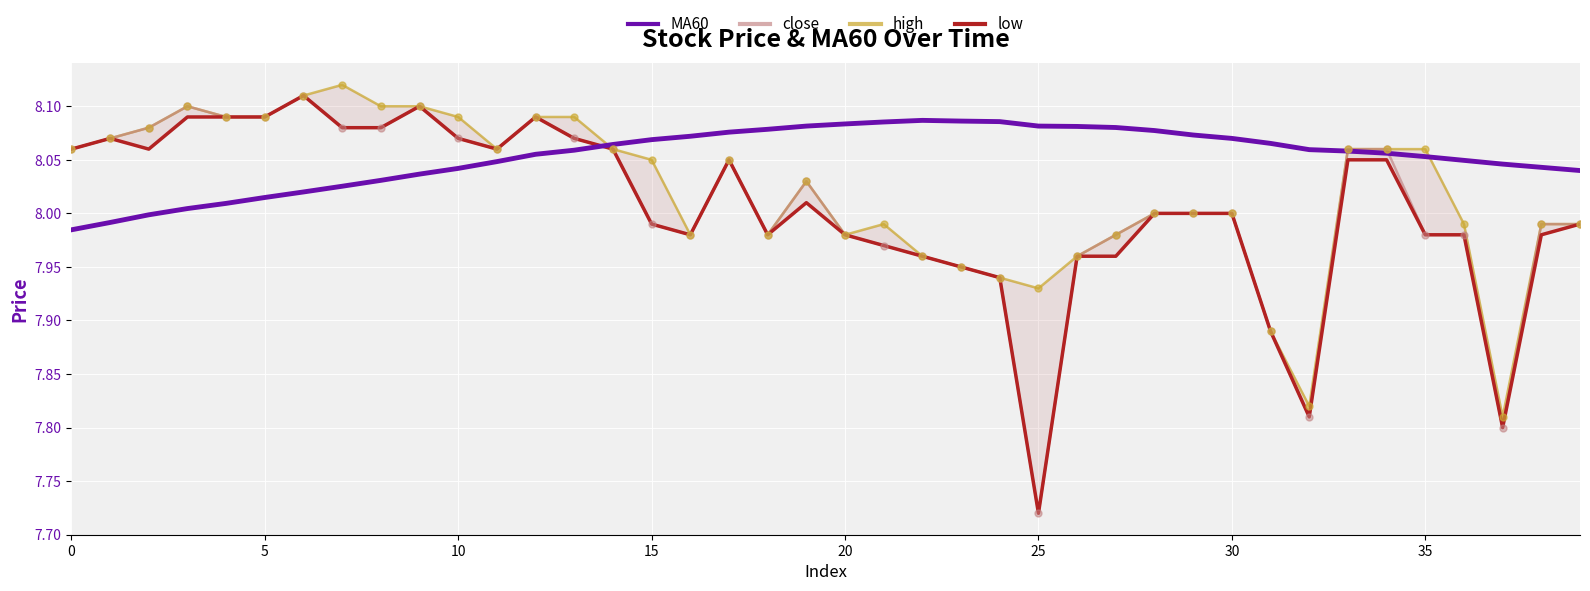

Which series reaches the maximum Y coordinate?

high